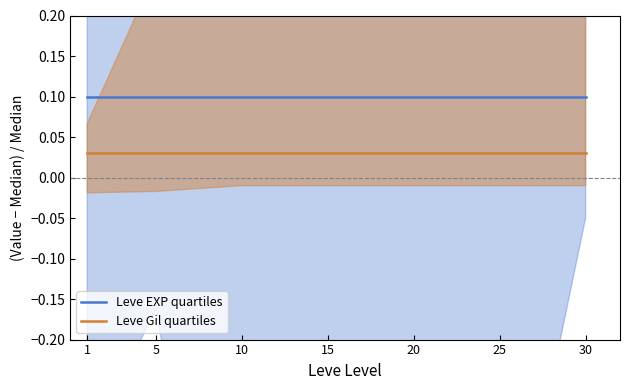

The Leve Gil quartiles series shows 0.0 at 5. True or false?

True